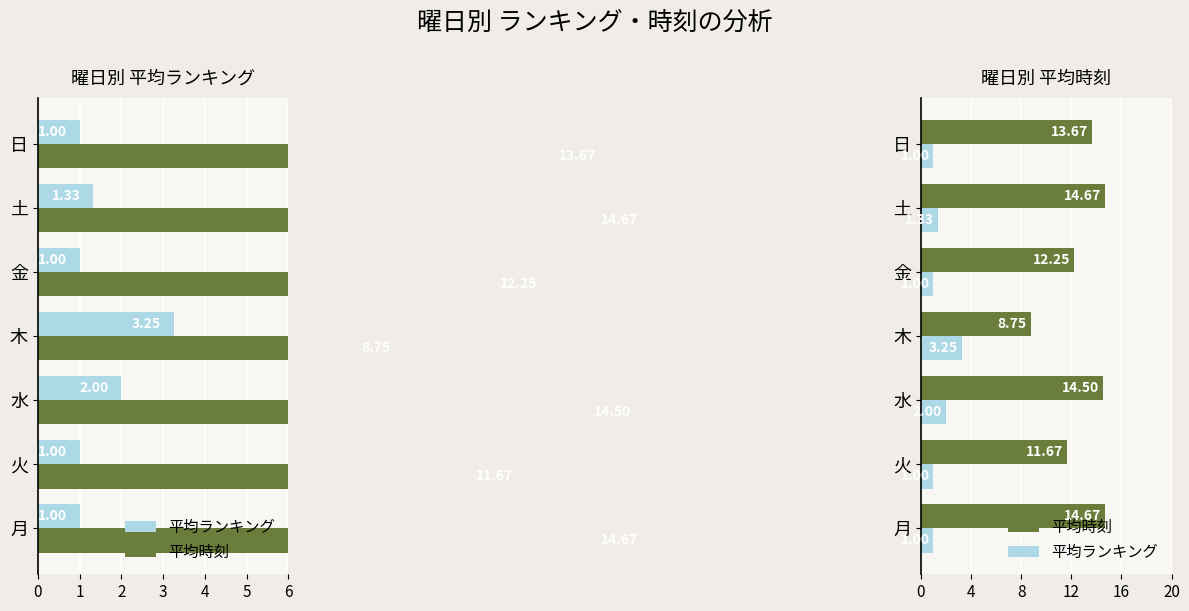

Are the bars grouped side by side (vs. stacked)?

Yes